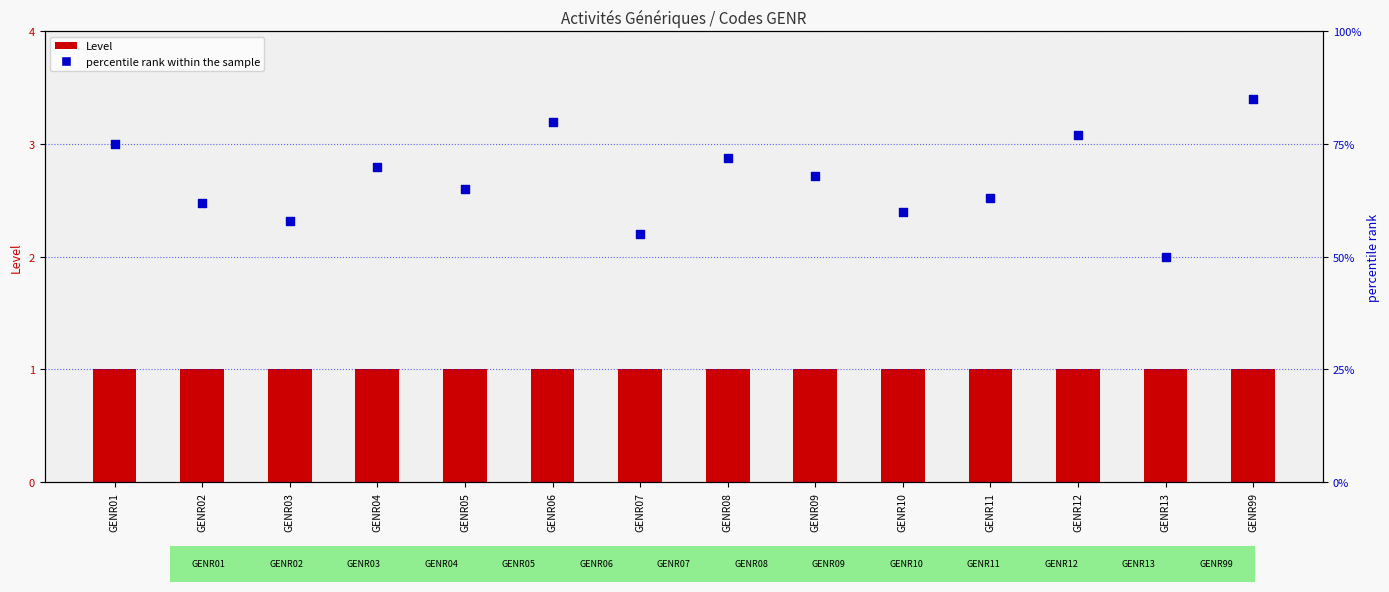

What are all the series names shown in the legend?

Level, percentile rank within the sample